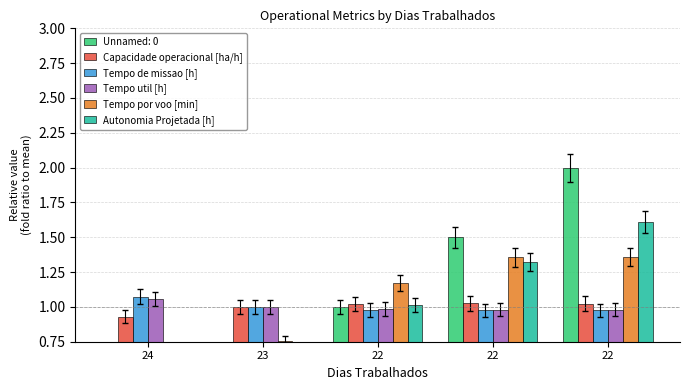

What is the total value across all series at 22?

5.2